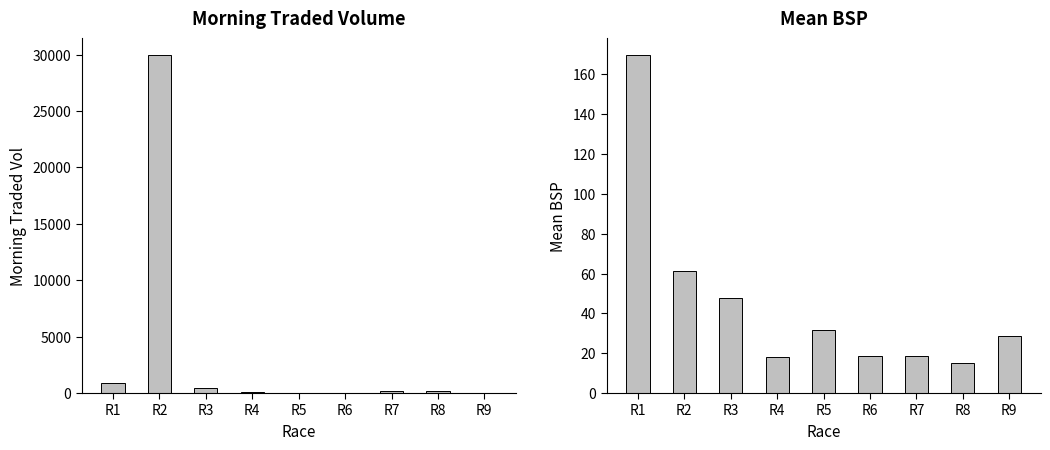

Which category has the highest value in the Mean BSP series?

R1